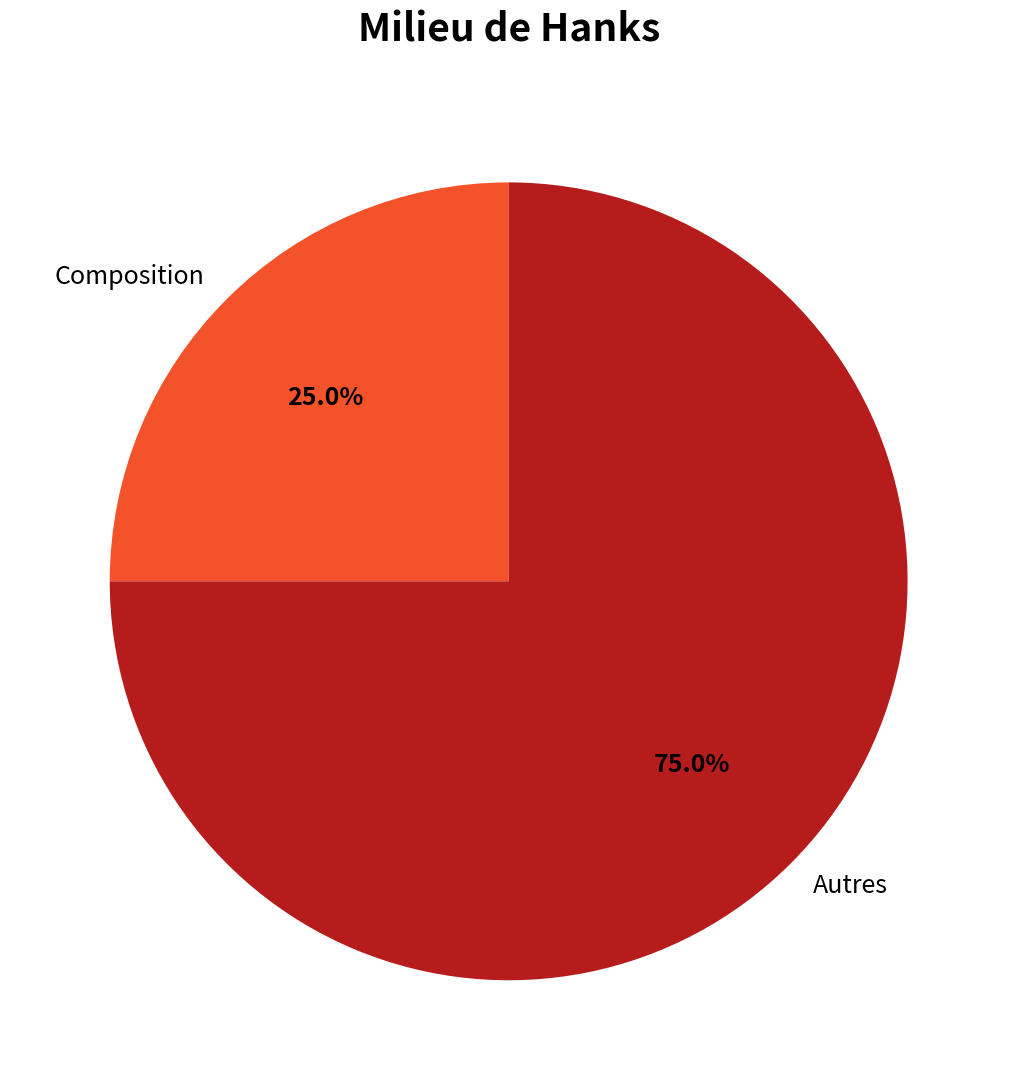

What portion of the pie excludes Autres?

25.0%